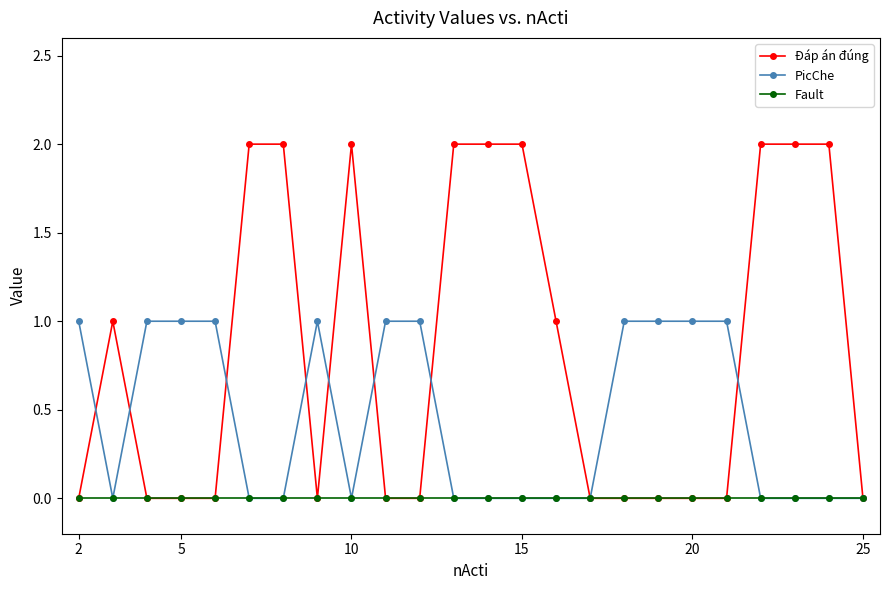

Which series has the largest range (max minus min)?

Đáp án đúng